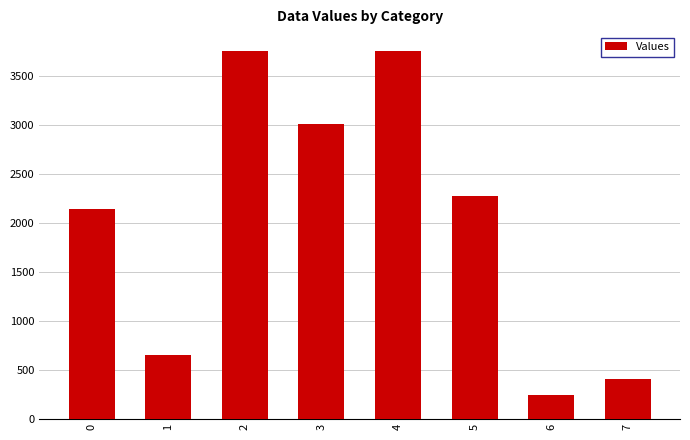

Reading right to left, what are all the values shown in this chart?

7=405.0	6=243.0	5=2277.0	4=3762.0	3=3009.6	2=3762.0	1=648.0	0=2145.6